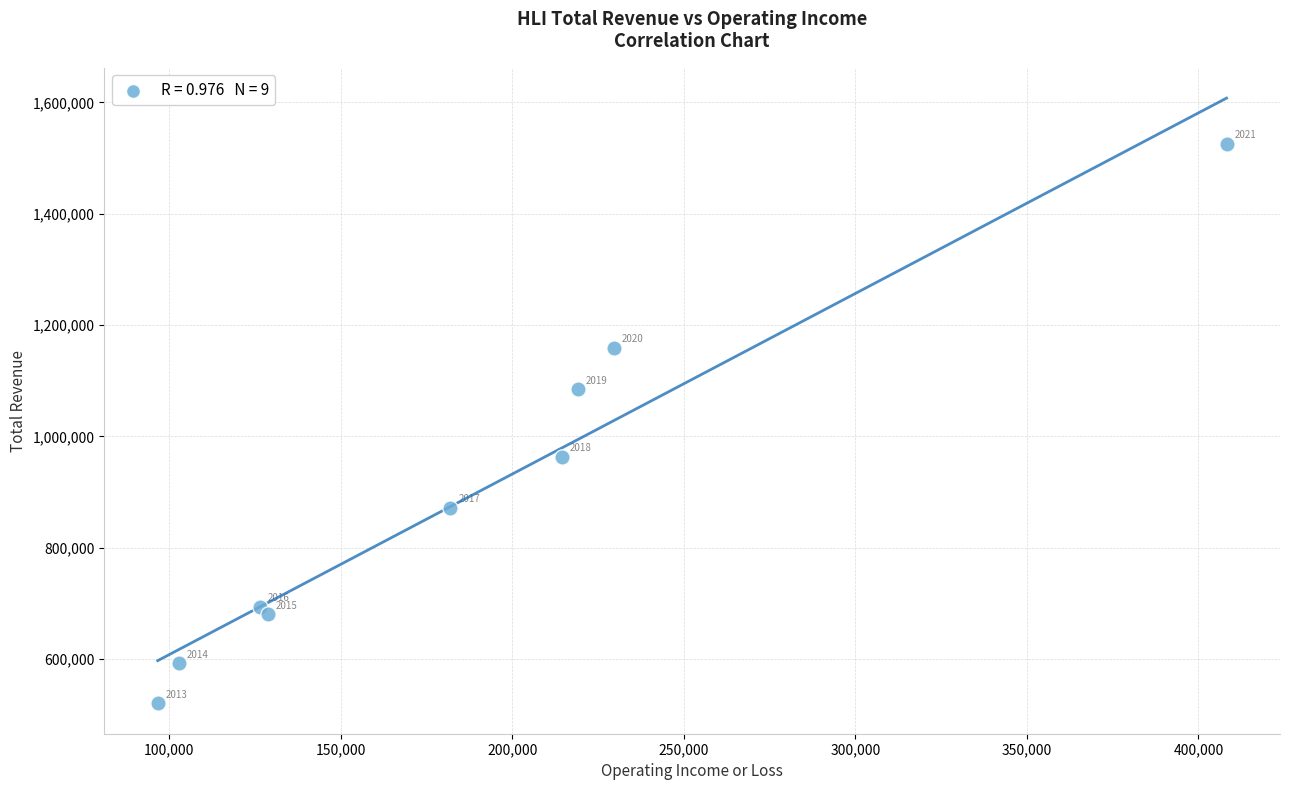

What Y value in the scatter plot is closest to 1022900?

963400